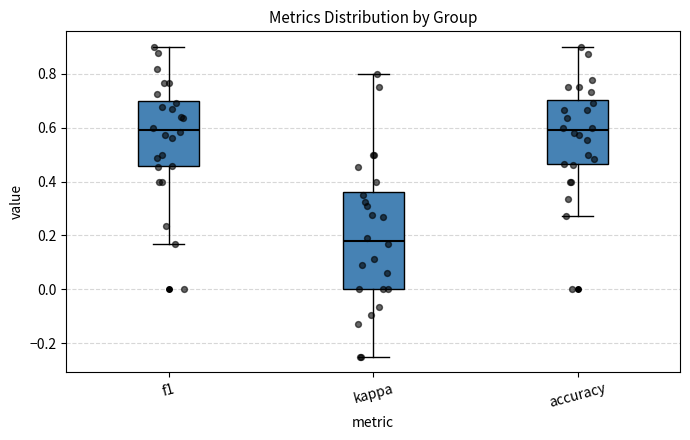

Where is the lower edge of the box for f1 on the y-axis? The values are not printed on the chart, so give them approximately, as read against the axis.

0.46